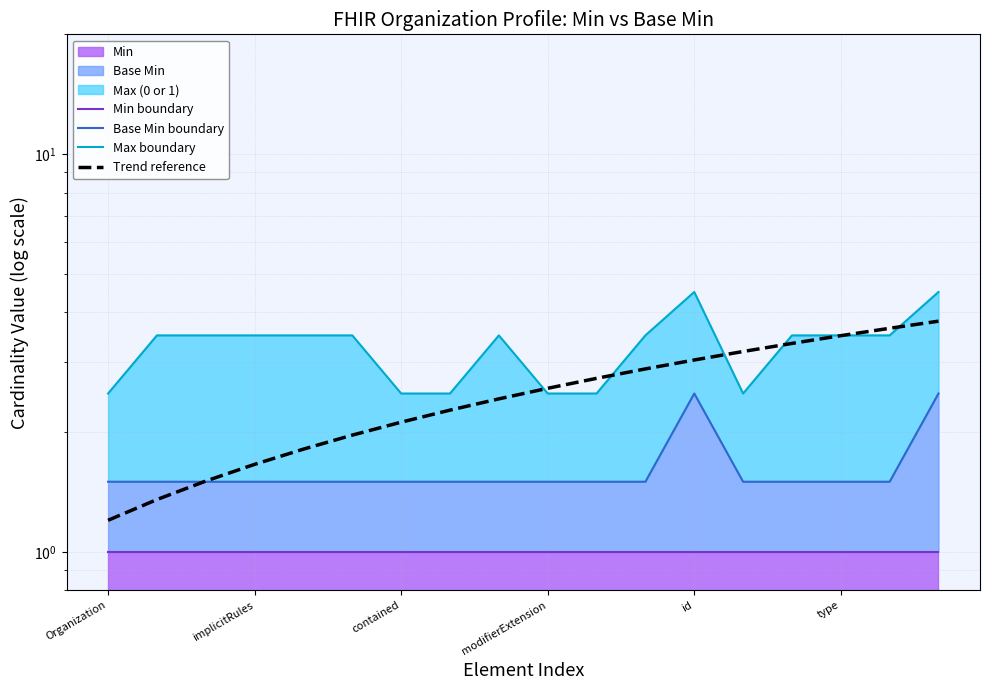

Which series has the largest total across all categories?

Max boundary